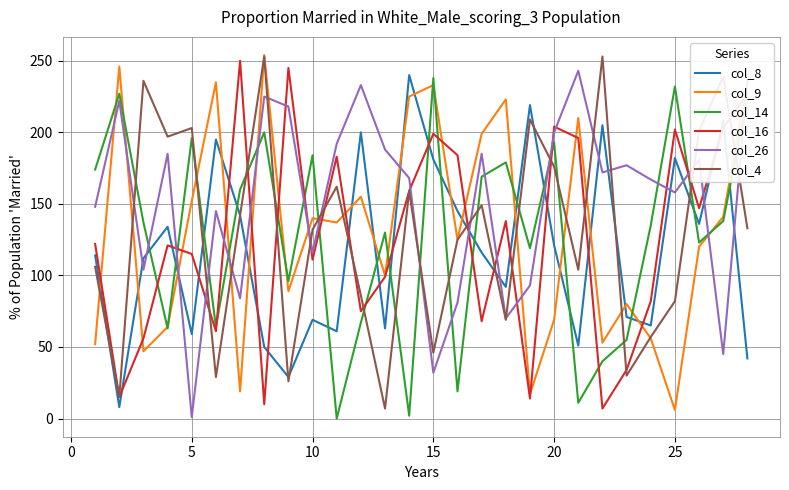

True or false: col_26 has more than 0 interior local peaks.

True